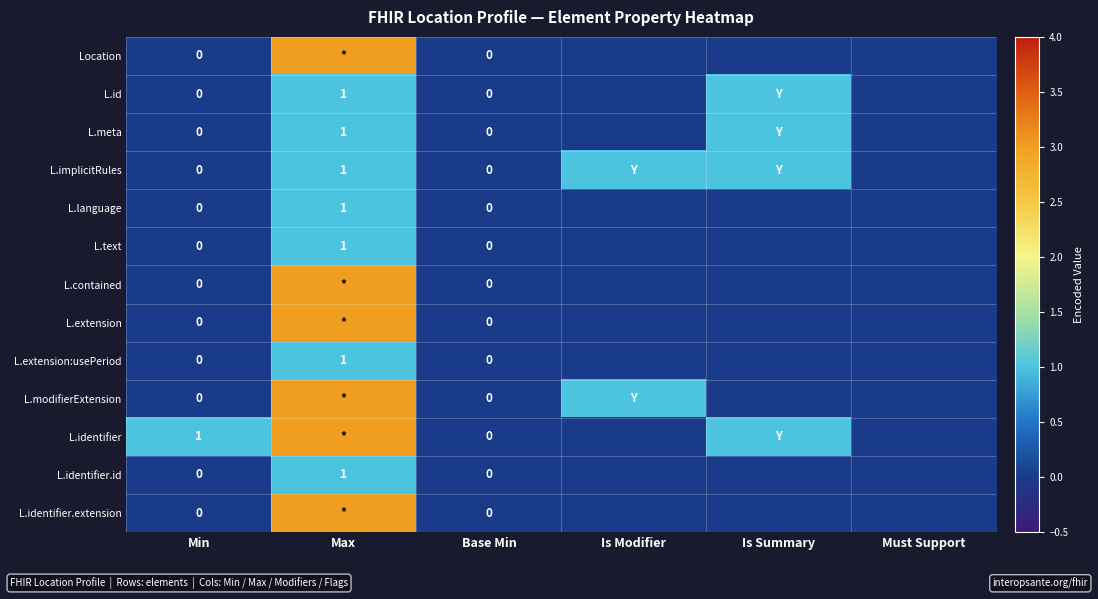

Rank the categories by L.extension:usePeriod value from lowest to highest.

Min, Base Min, Is Modifier, Is Summary, Must Support, Max